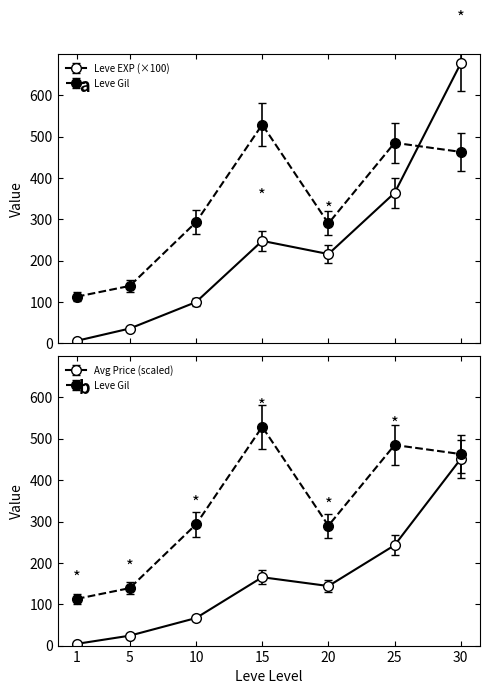

Which series has the widest spread of values?

Leve EXP